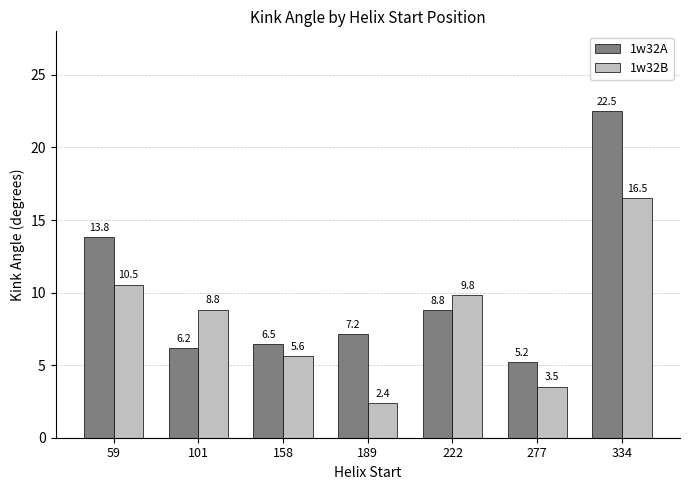

Are the bars grouped side by side (vs. stacked)?

Yes